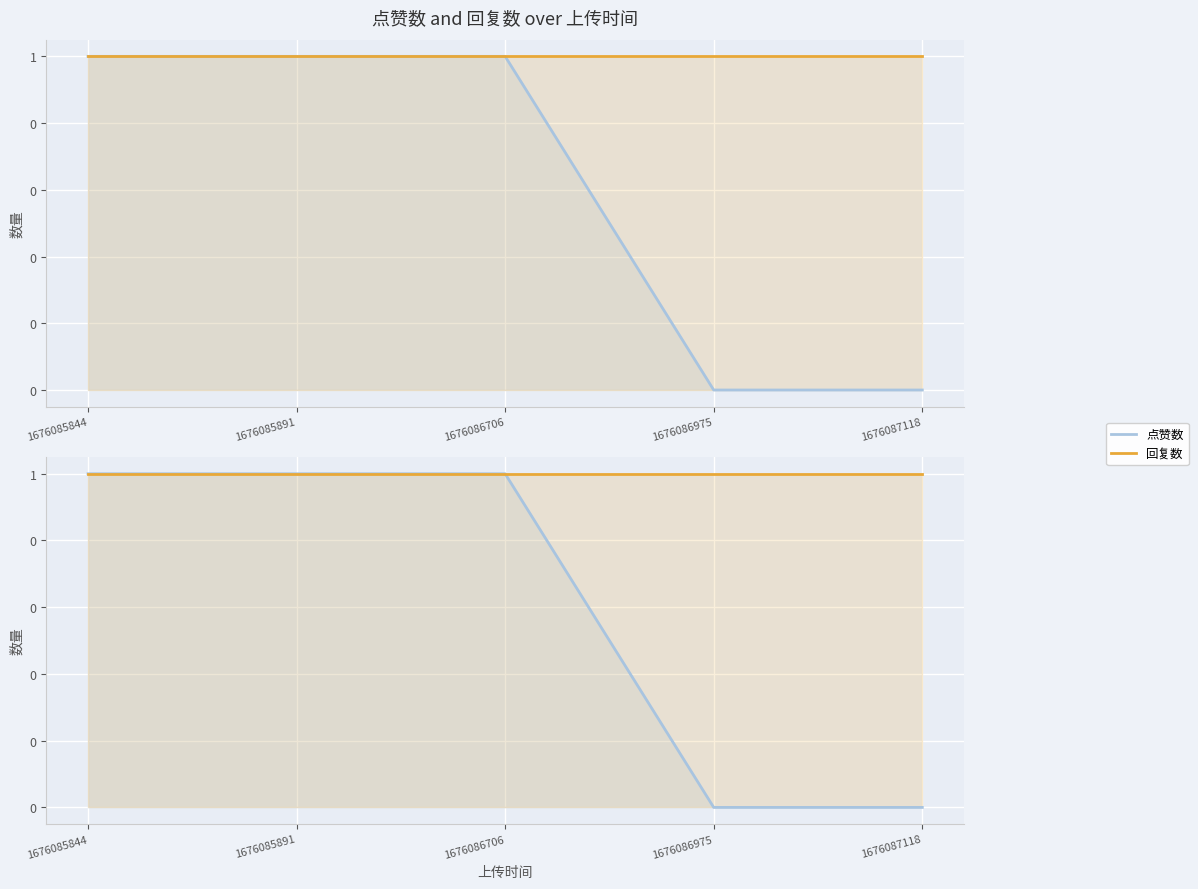

True or false: 回复数 and 点赞数 intersect in this chart.

False